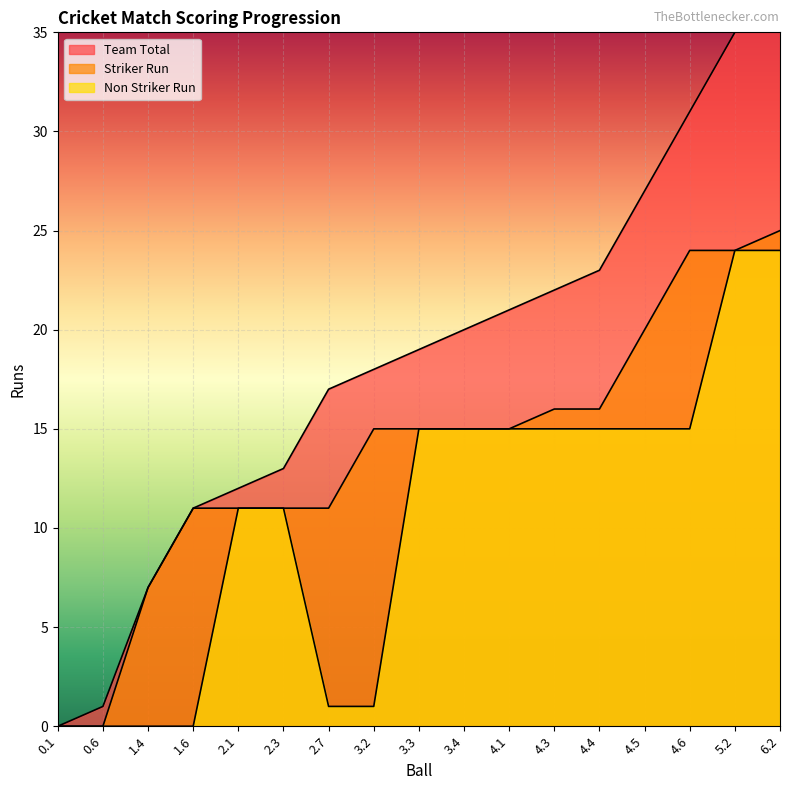

Reading left to right, extract all data points from this chart.

Team Total: 0	1	7	11	12	13	17	18	19	20	21	22	23	27	31	35	36
Striker Run: 0	0	7	11	11	11	11	15	15	15	15	16	16	20	24	24	25
Non Striker Run: 0	0	0	0	11	11	1	1	15	15	15	15	15	15	15	24	24